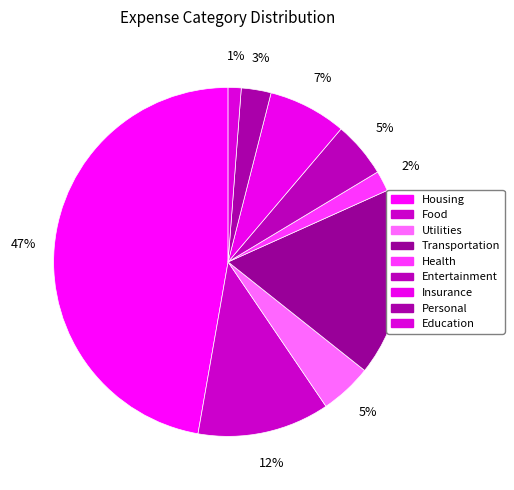

What is the change in value from Utilities to Personal?

-60